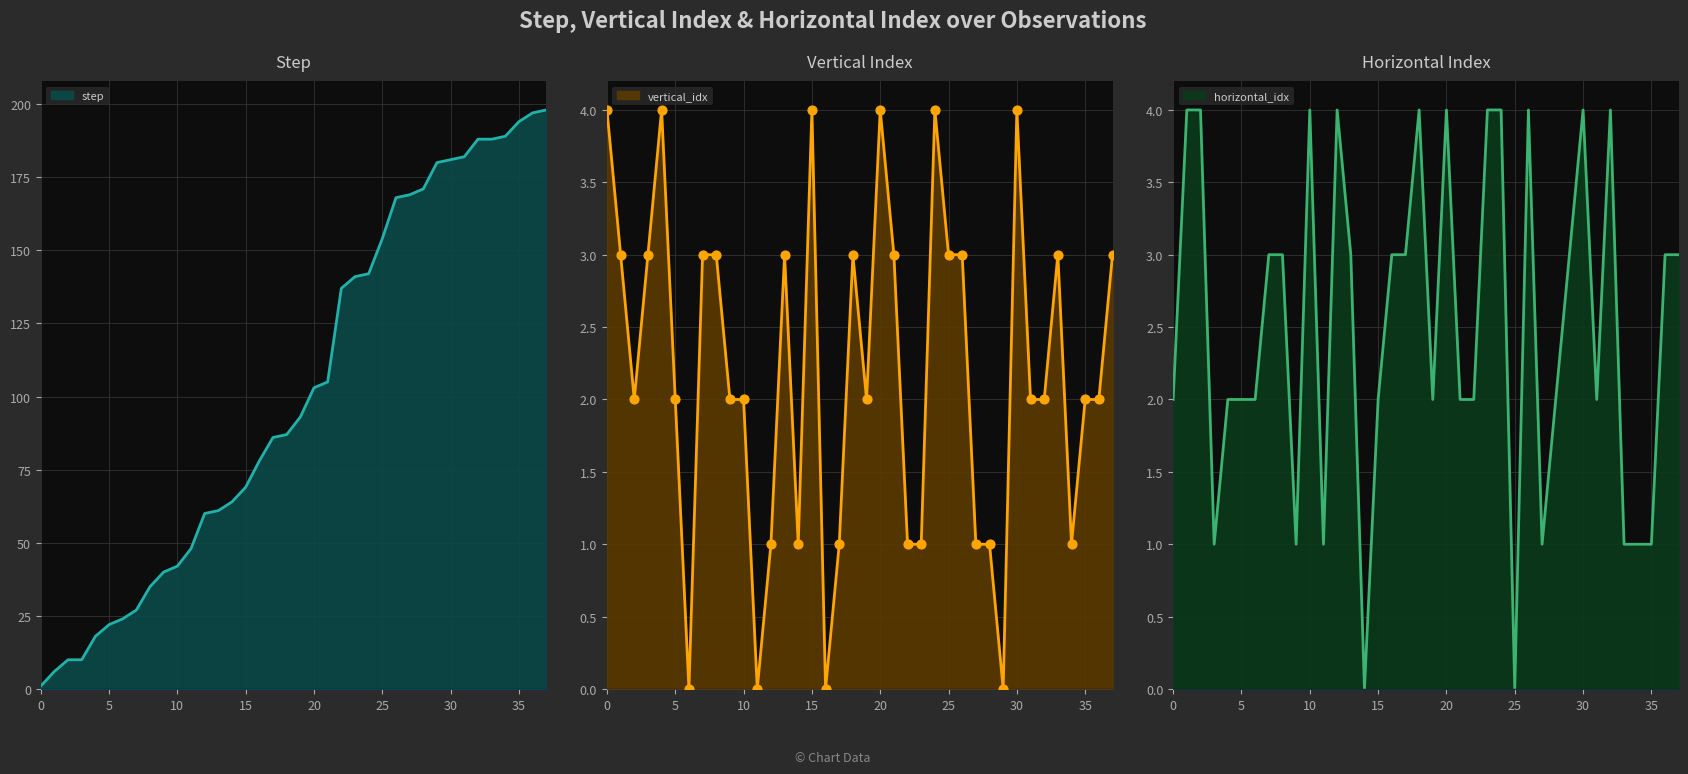

What is the total value across all series at 28?

174